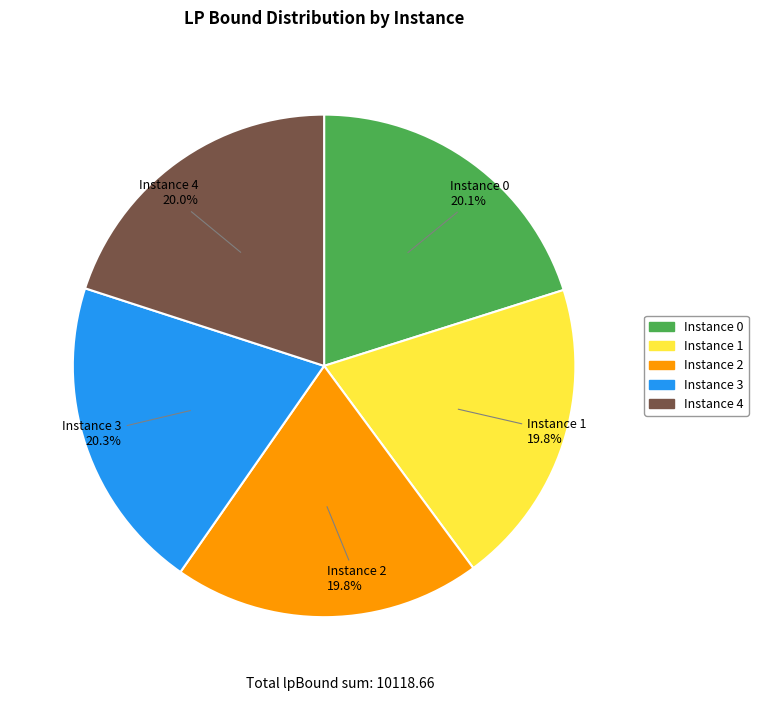

Is the sum of Instance 0 and Instance 2 greater than half?

No